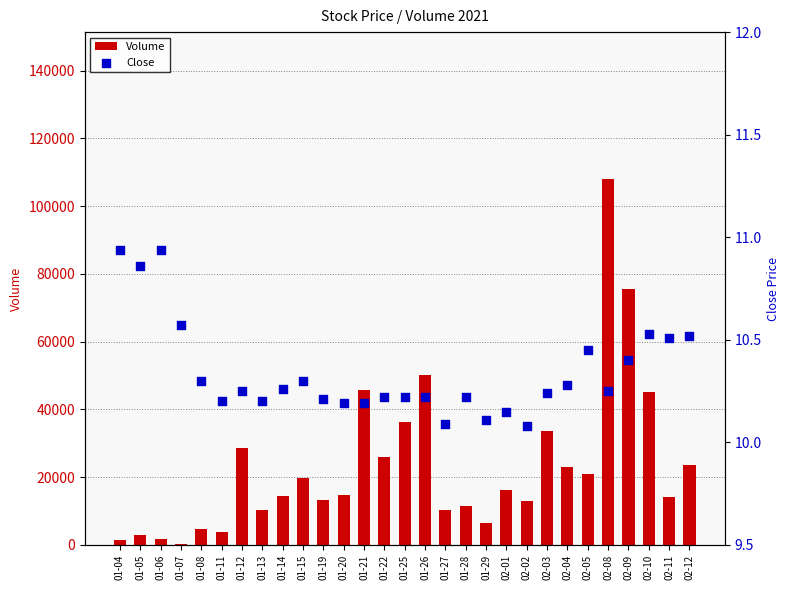

Which series has the largest Y range (max minus min)?

Volume